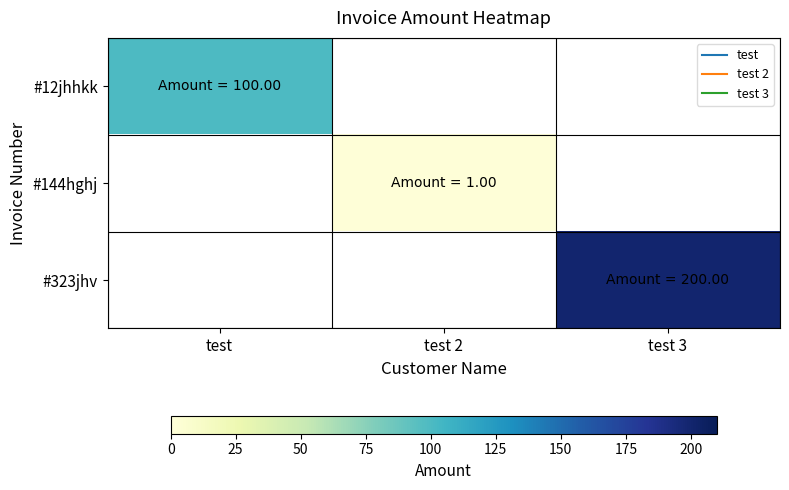

At which category does the chart reach its peak across all series?

test 3